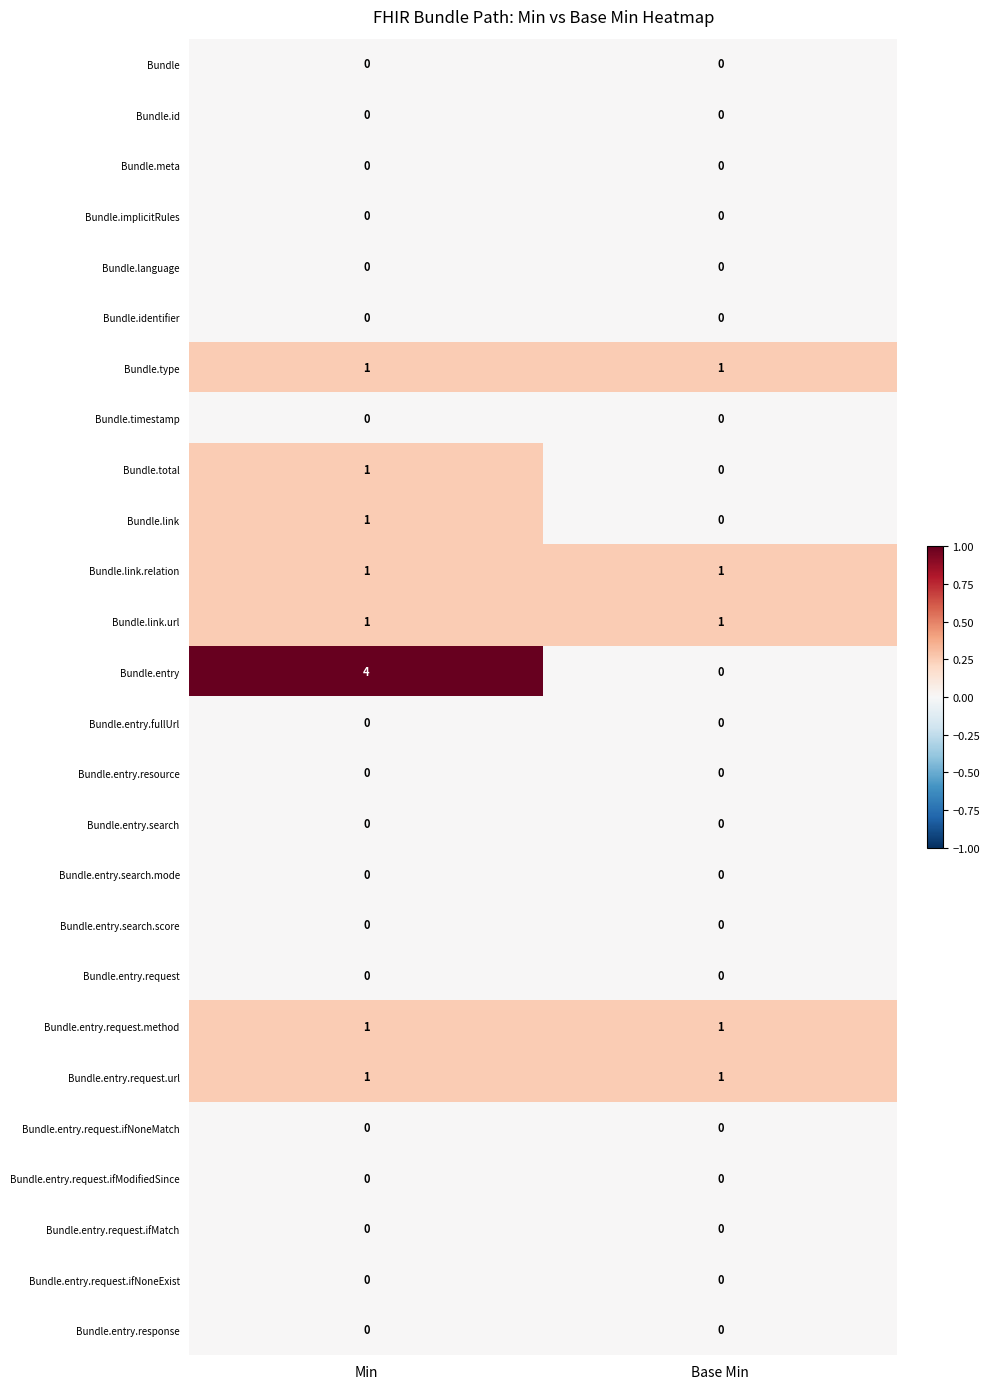

At which category does the chart reach its peak across all series?

Min